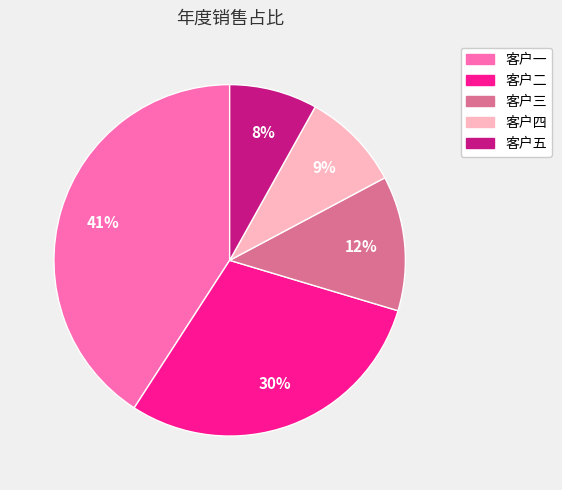

How many slices are in this pie chart?

5